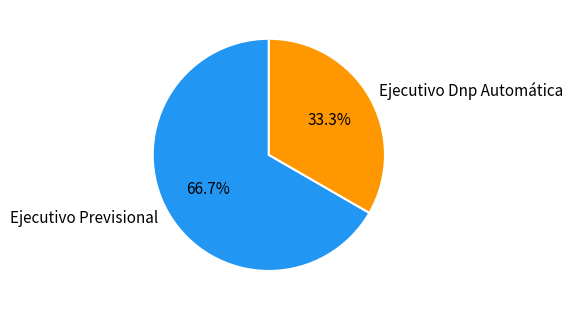

To the nearest percent, what portion does Ejecutivo Dnp Automática represent?

33%